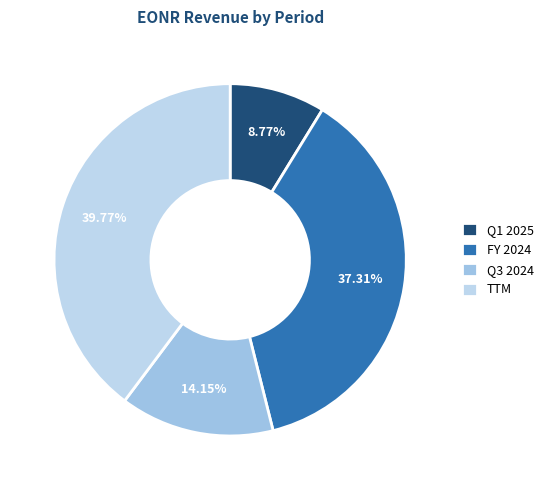

To the nearest percent, what portion does TTM represent?

40%